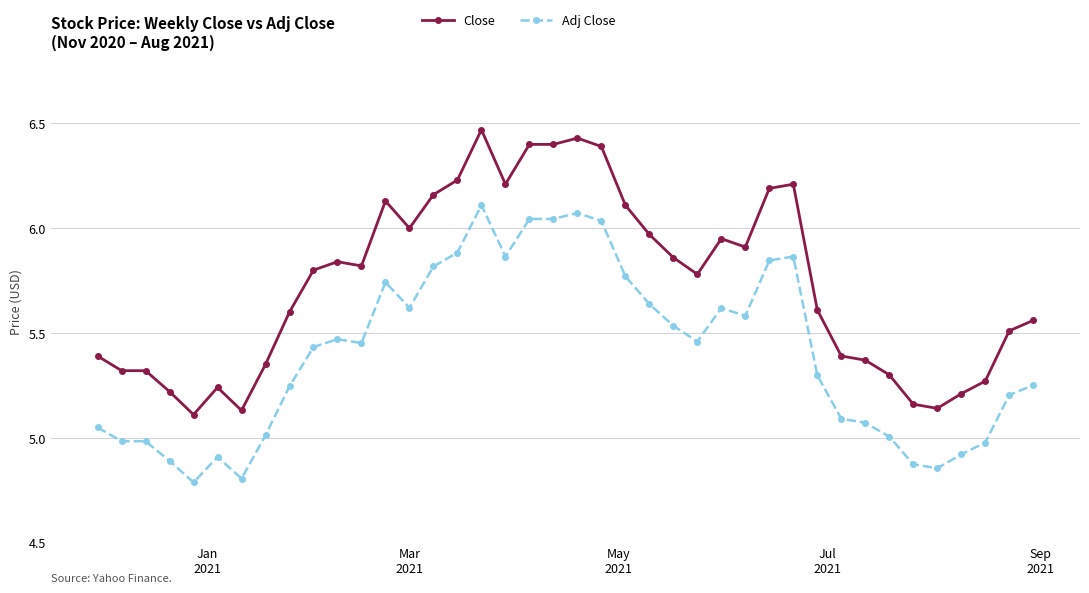

Count the number of data series in this chart.

2